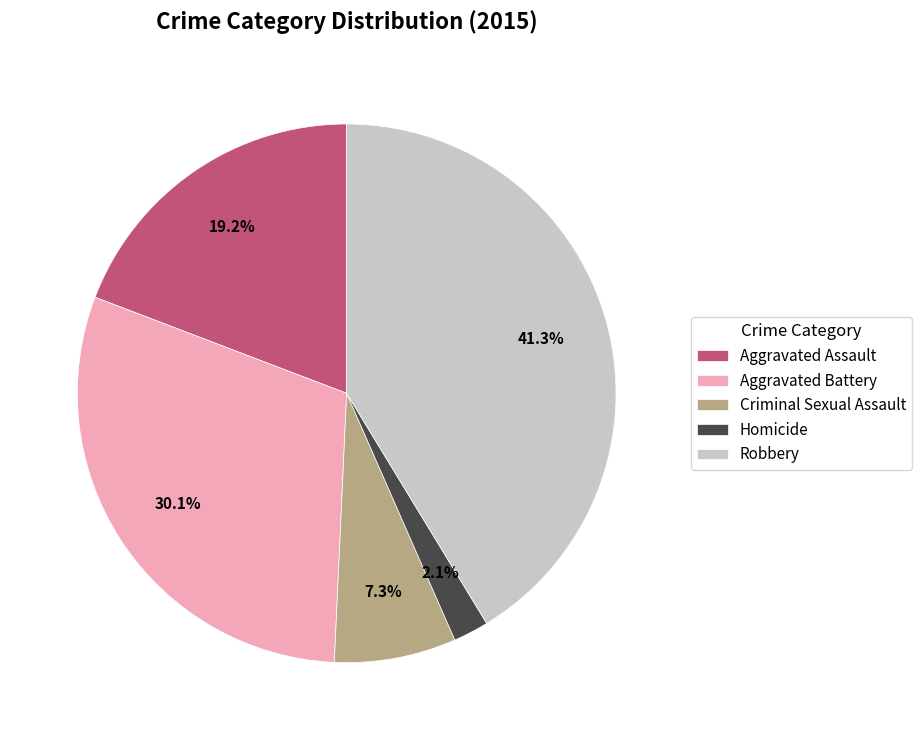

Approximately how many times larger is the value at Aggravated Assault compared to Criminal Sexual Assault?

2.6